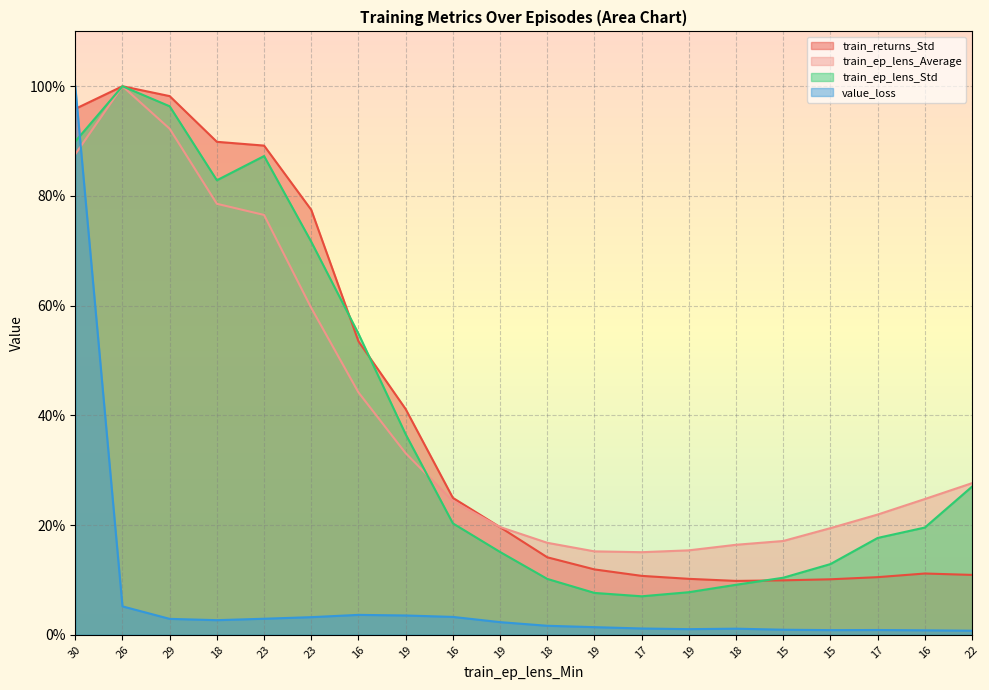

Which series changed the most between 19 and 16?

train_returns_Std